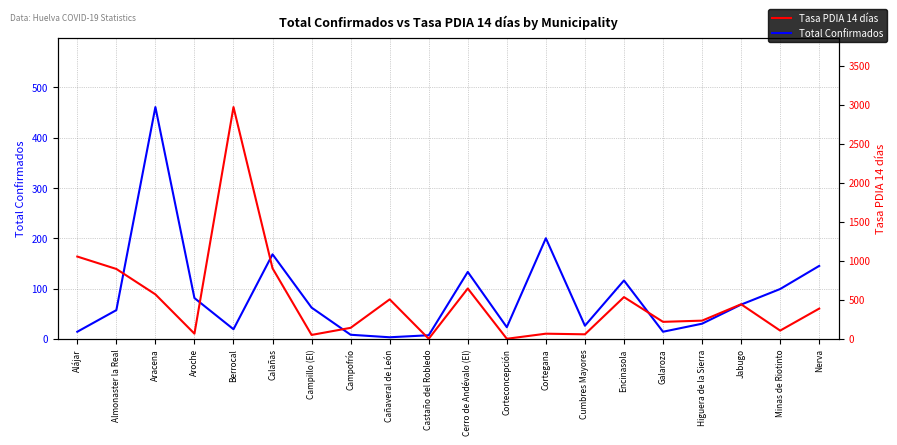

Which category has the highest value in the Total Confirmados series?

Aracena